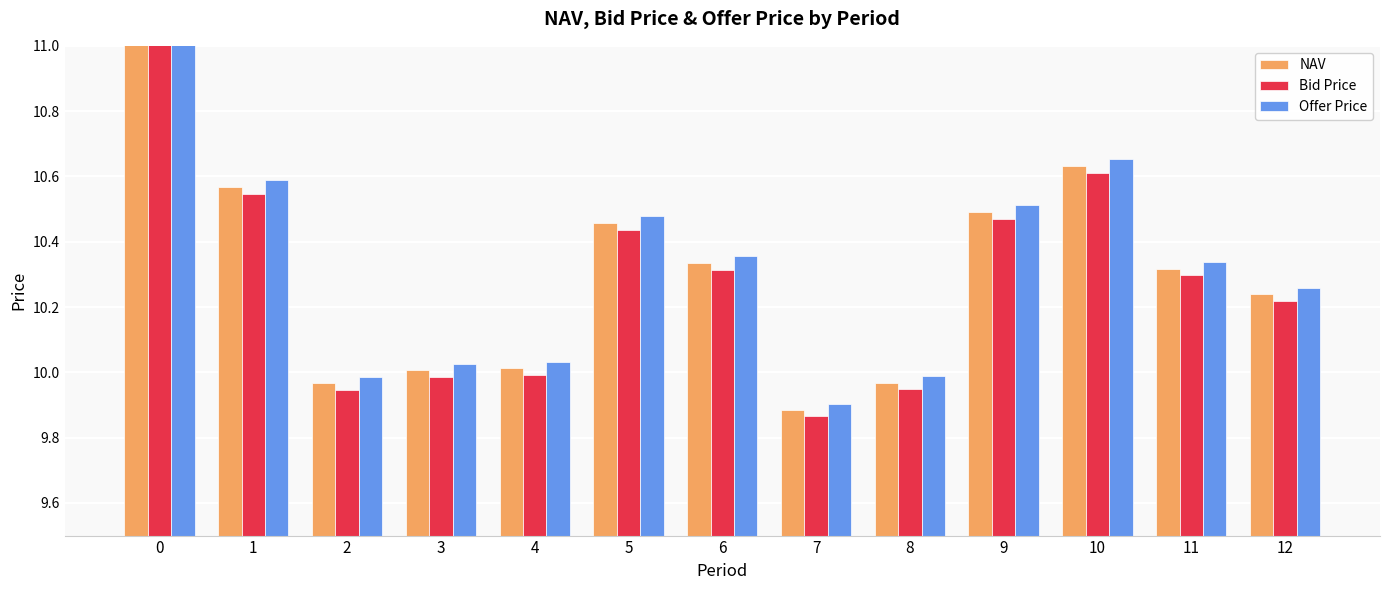

Is it true that NAV equals 10.0 at 2?

True